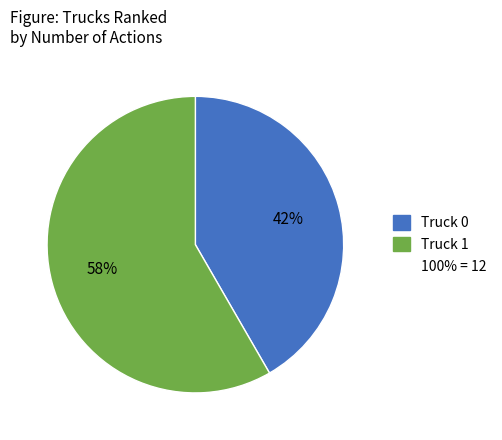

Does any single category account for the majority?

Yes